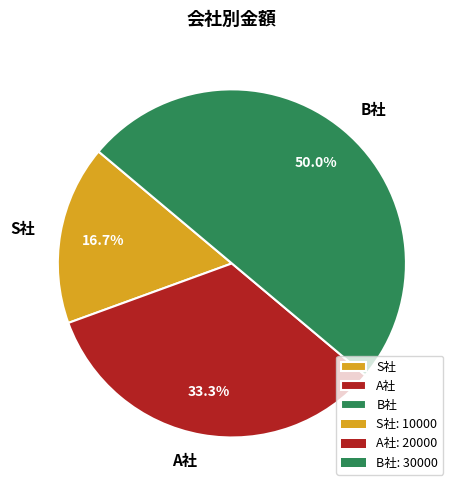

To the nearest percent, what portion does B社 represent?

50%